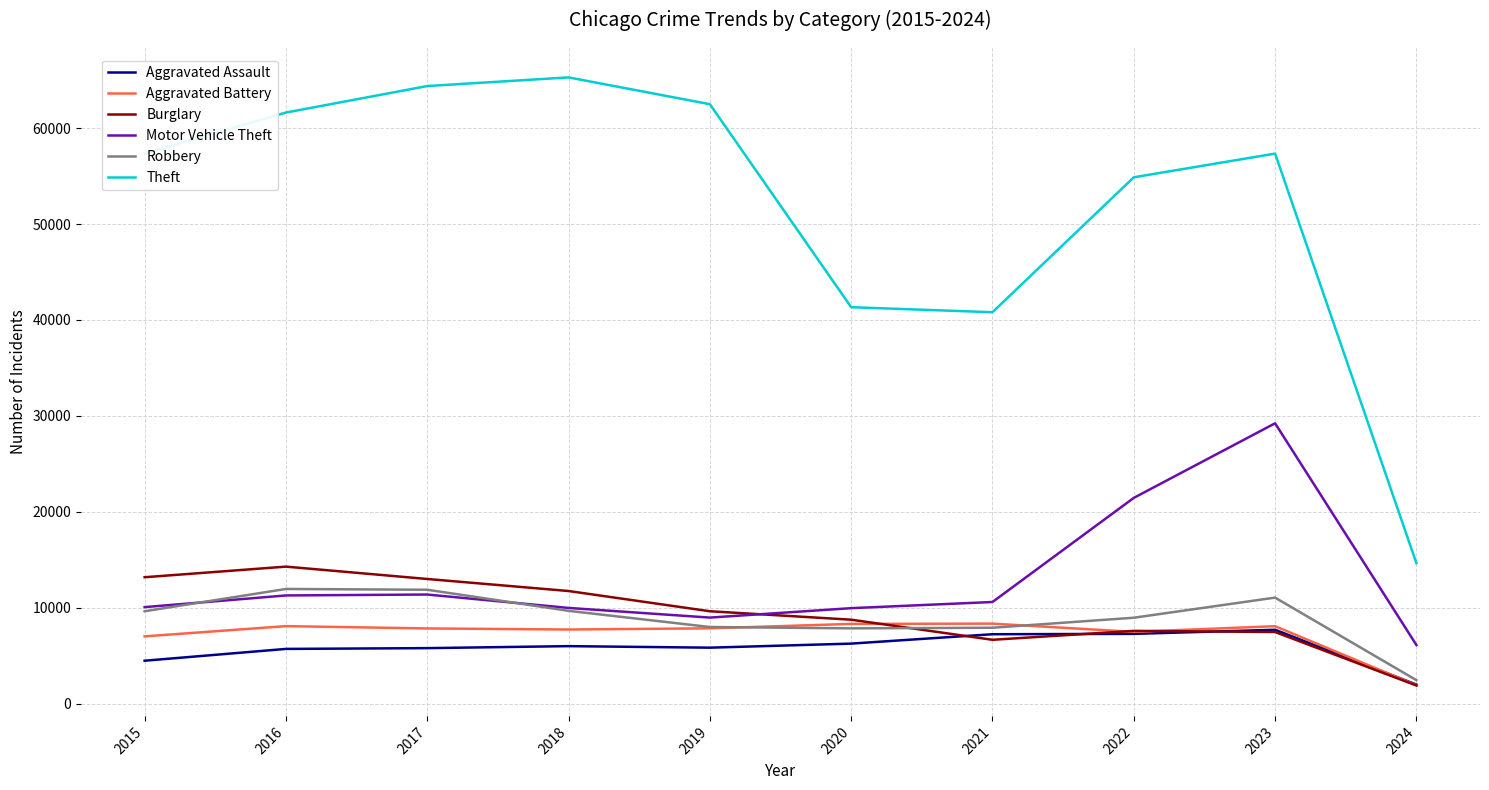

Which category has the highest value across all series?

2018